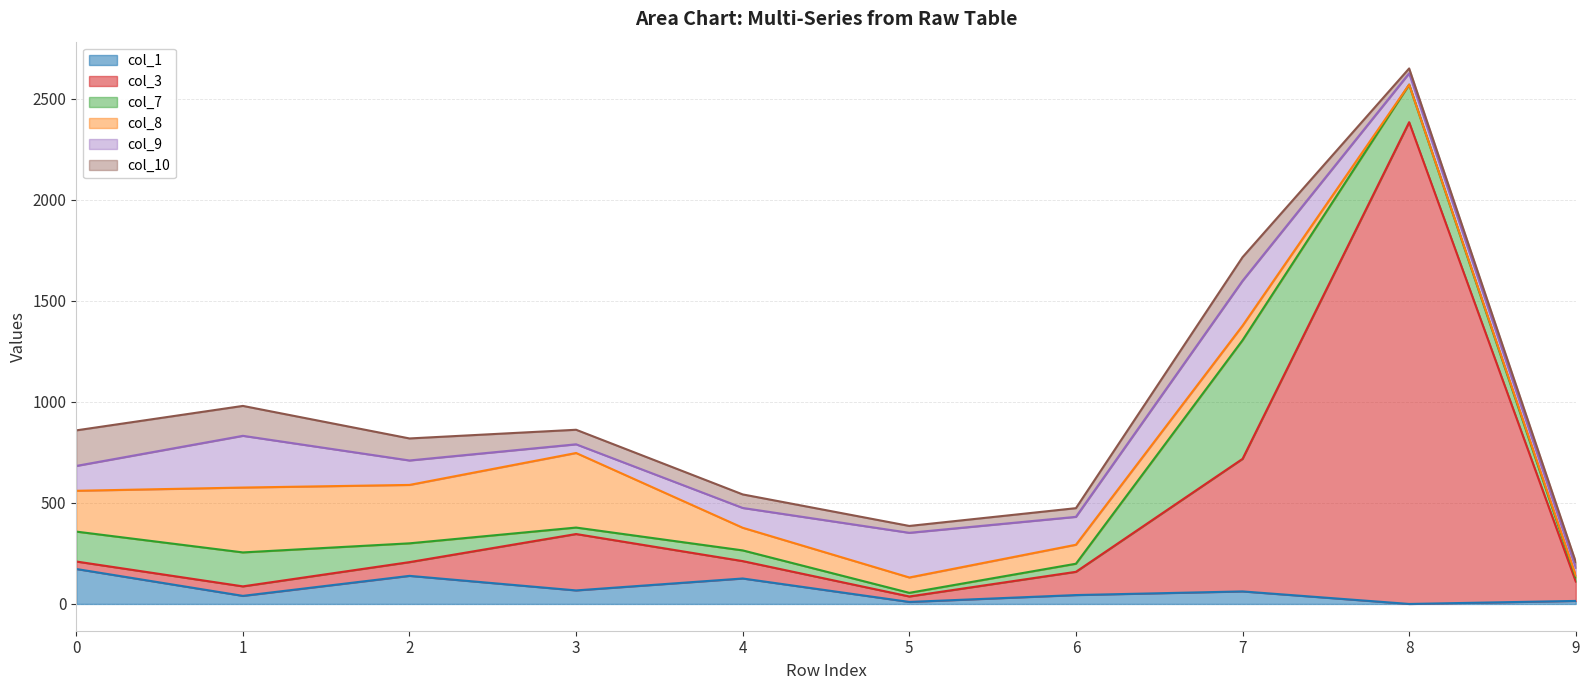

True or false: col_9 has a value of 85 at 8.

False